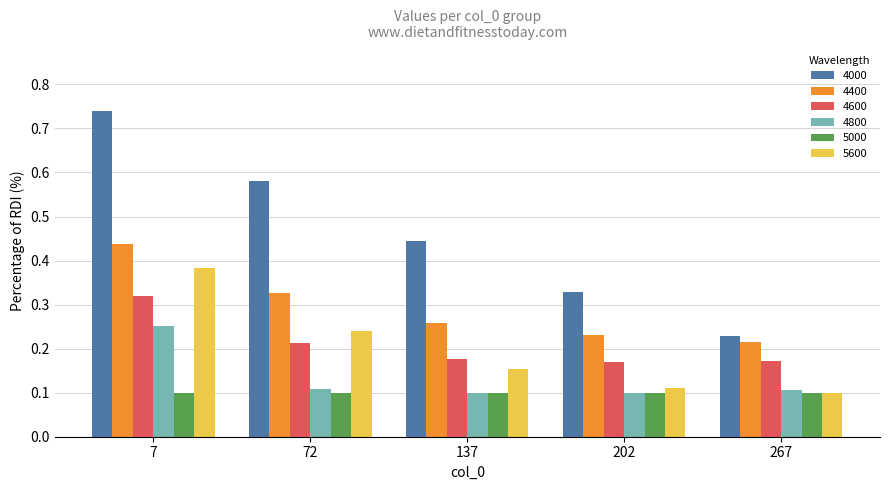

The value of 4400 at 72 is 0.5. True or false?

False